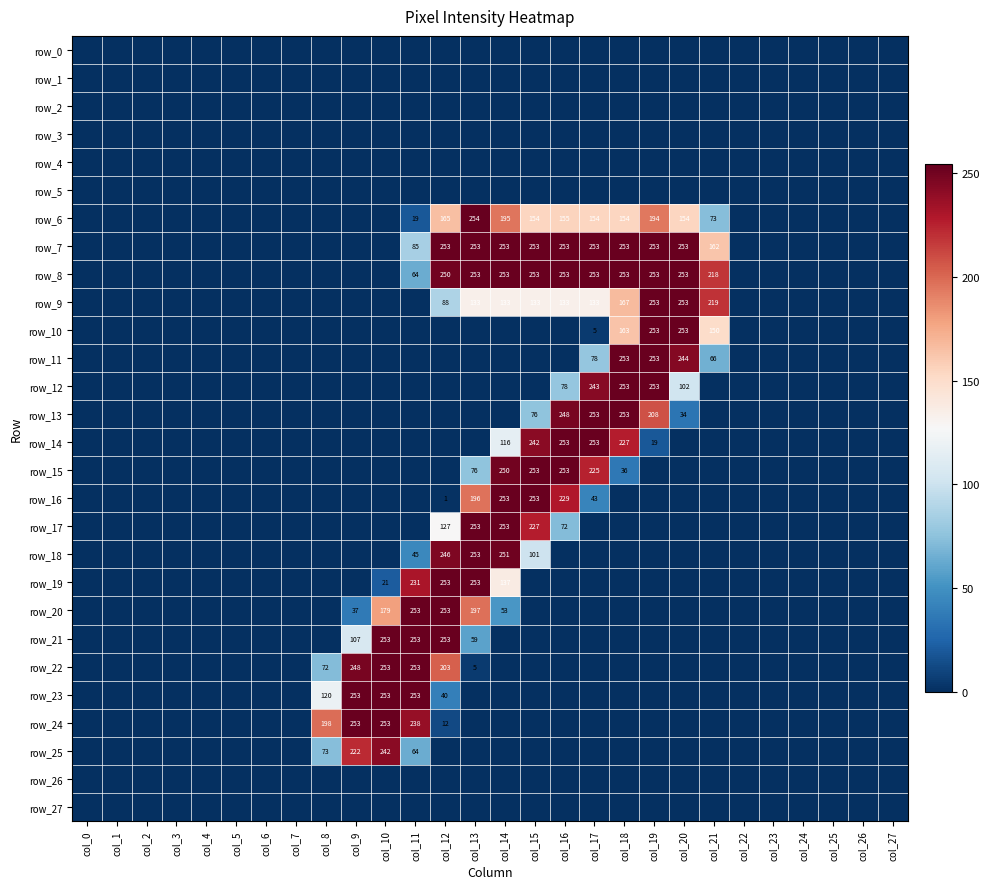

Between col_27 and col_14, which is larger?

col_27